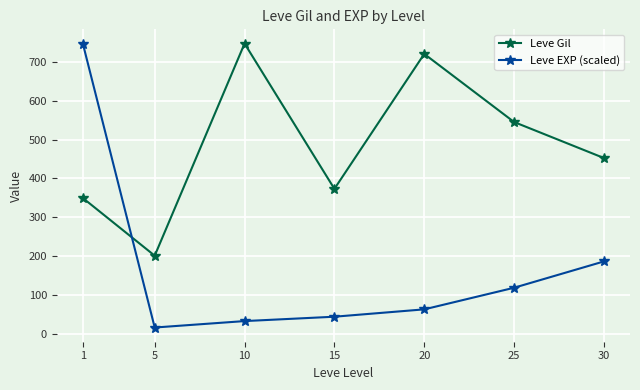

Reading left to right, list all the values displayed in this chart.

Leve Gil: 349.8	201.7	746.7	373.3	720.0	545.0	452.5
Leve EXP (scaled): 746.7	17.1	33.7	44.9	63.8	119.3	187.0